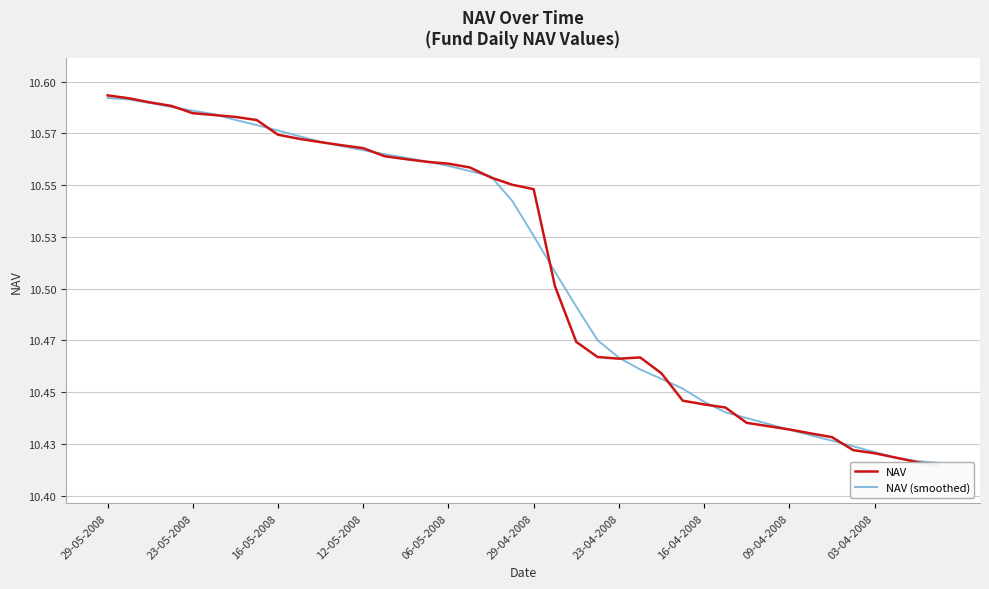

The NAV series shows 10.6 at 06-05-2008. True or false?

True